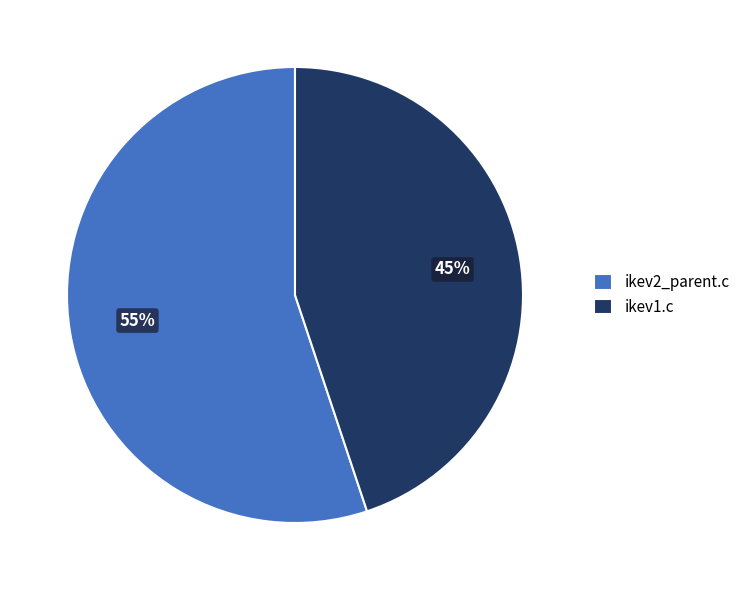

To the nearest percent, what is the difference between the largest and smallest slice percentages?

10%